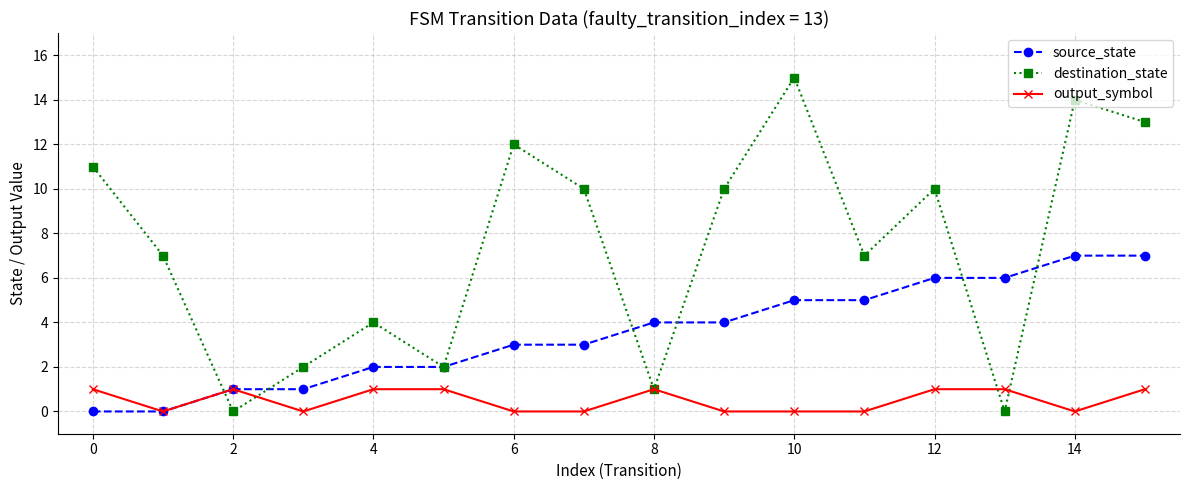

Which series has the largest total across all categories?

destination_state